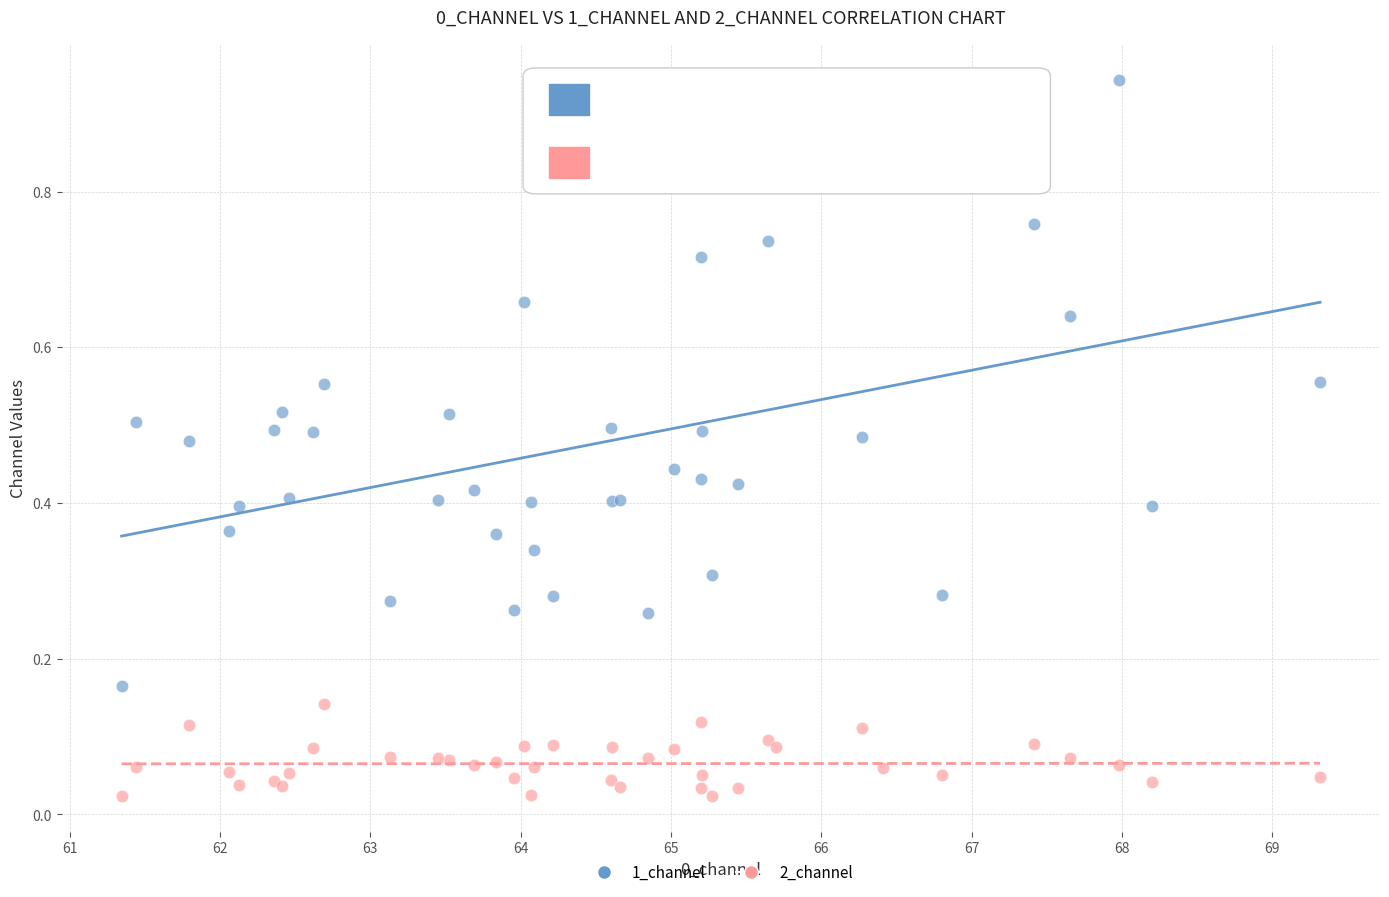

Which series contains the lowest Y value?

2_channel